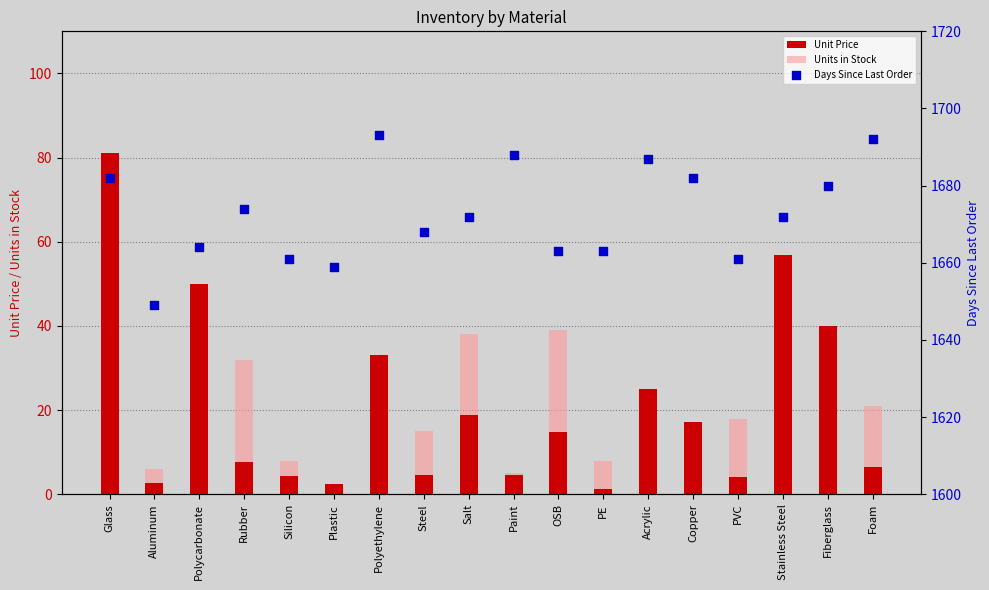

At how many categories does at least one series exceed 378?

18